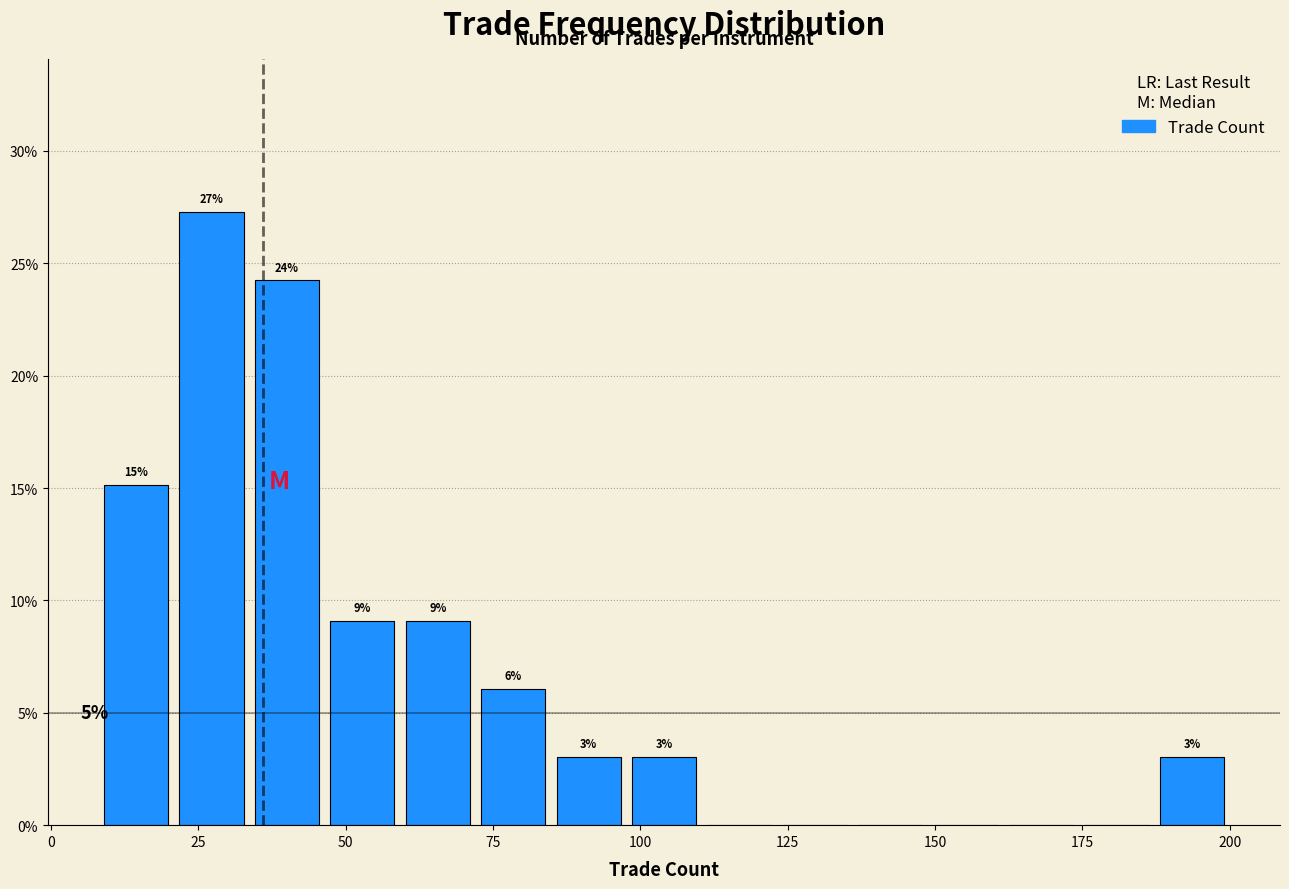

Around what value on the x-axis is the tallest bar? Give the approximate position of its centre, as read against the axis.

25